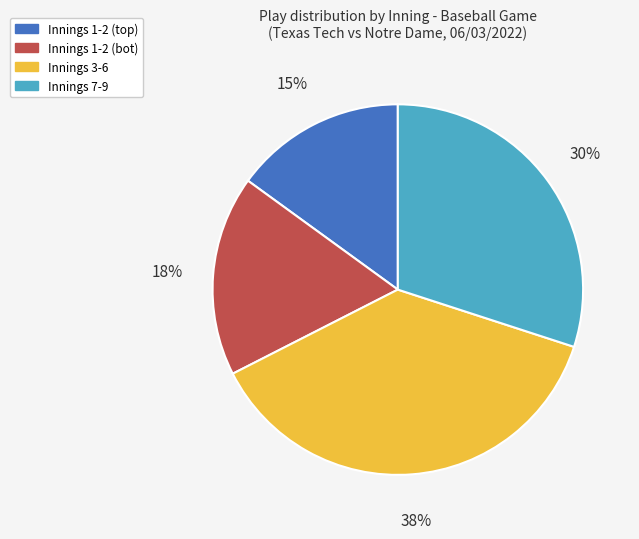

To the nearest percent, what is the average slice percentage?

25%